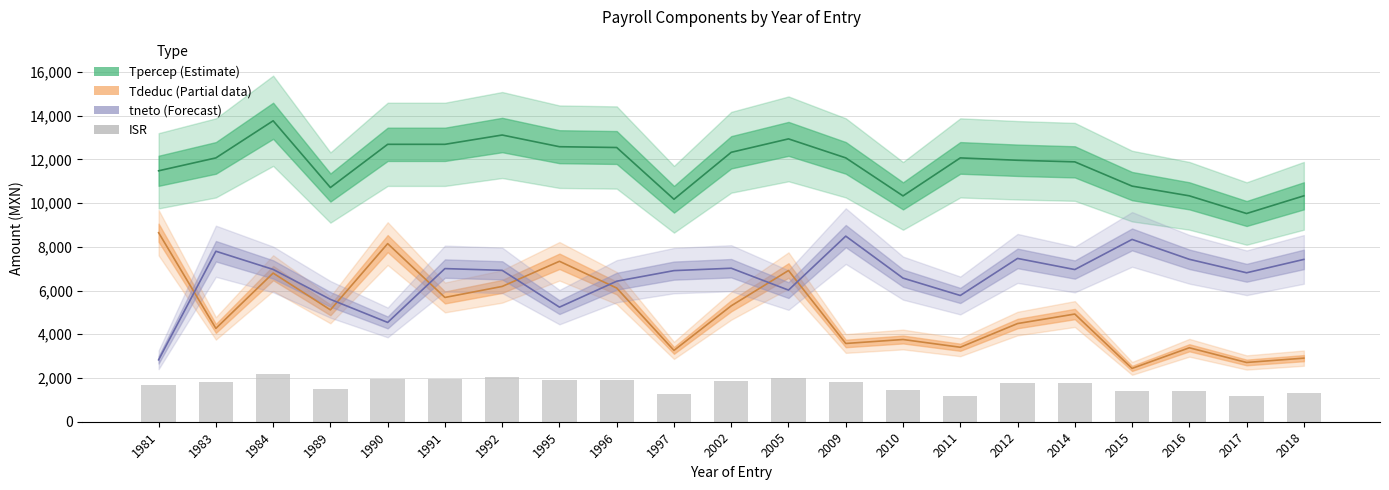

Reading right to left, what are all the values shown in this chart?

Tpercep (Estimate): 2018=10332.7	2017=9524.0	2016=10332.7	2015=10777.9	2014=11886.6	2012=11959.5	2011=12067.5	2010=10330.0	2009=12068.9	2005=12937.6	2002=12324.2	1997=10175.1	1996=12543.0	1995=12579.5	1992=13114.2	1991=12688.9	1990=12688.9	1989=10712.4	1984=13765.4	1983=12067.5	1981=11478.0
Tdeduc (Partial): 2018=2908.2	2017=2710.9	2016=3383.0	2015=2439.2	2014=4925.6	2012=4490.2	2011=3407.0	2010=3761.1	2009=3579.4	2005=6917.1	2002=5303.1	1997=3263.0	1996=6115.4	1995=7338.5	1992=6189.2	1991=5684.2	1990=8146.8	1989=5115.6	1984=6799.4	1983=4269.2	1981=8645.5
tneto (Forecast): 2018=7424.5	2017=6813.1	2016=7429.7	2015=8338.7	2014=6961.0	2012=7469.3	2011=5774.6	2010=6568.9	2009=8489.5	2005=6020.5	2002=7021.1	1997=6912.2	1996=6427.6	1995=5240.9	1992=6925.0	1991=7004.7	1990=4542.1	1989=5596.8	1984=6966.0	1983=7798.3	1981=2832.5
ISR: 2018=1303.7	2017=1158.8	2016=1400.9	2015=1423.1	2014=1765.4	2012=1781.0	2011=1187.8	2010=1433.0	2009=1804.4	2005=1990.0	2002=1858.9	1997=1279.7	1996=1905.6	1995=1913.4	1992=2027.7	1991=1936.8	1990=1936.8	1989=1514.7	1984=2166.8	1983=1804.0	1981=1678.1